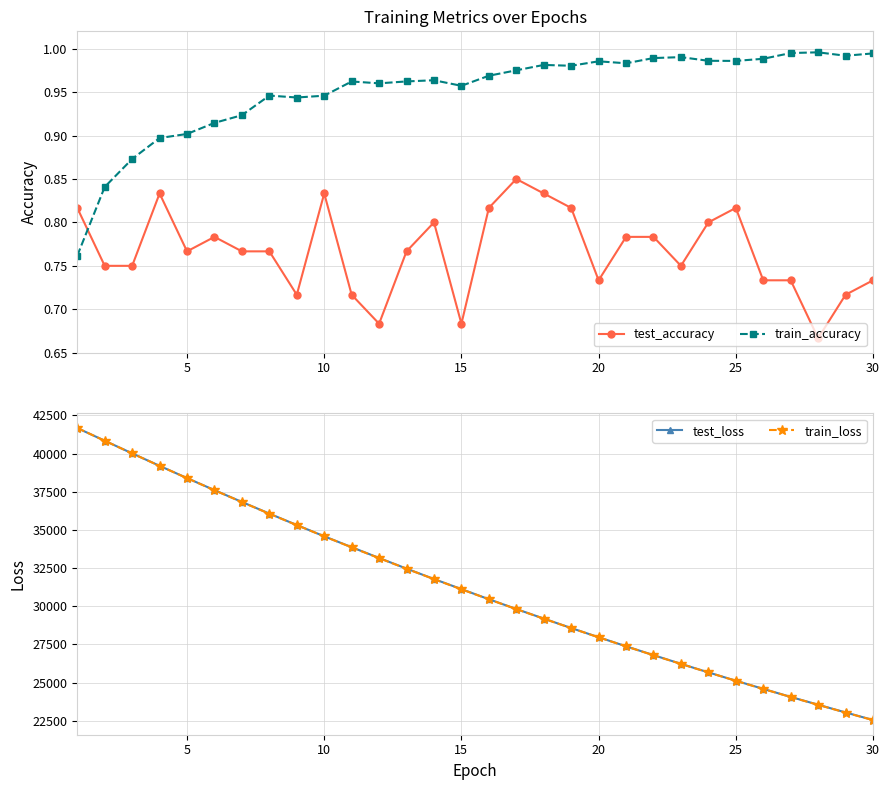

How many test_accuracy values are between 0 and 1?

30